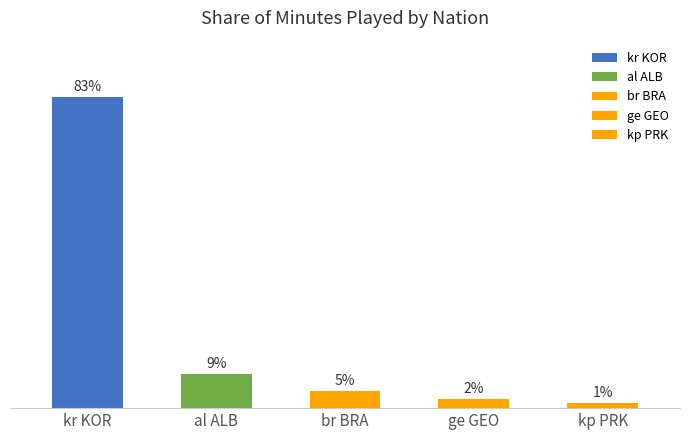

Reading left to right, what are all the values shown in this chart?

82.7	9.1	4.5	2.3	1.3